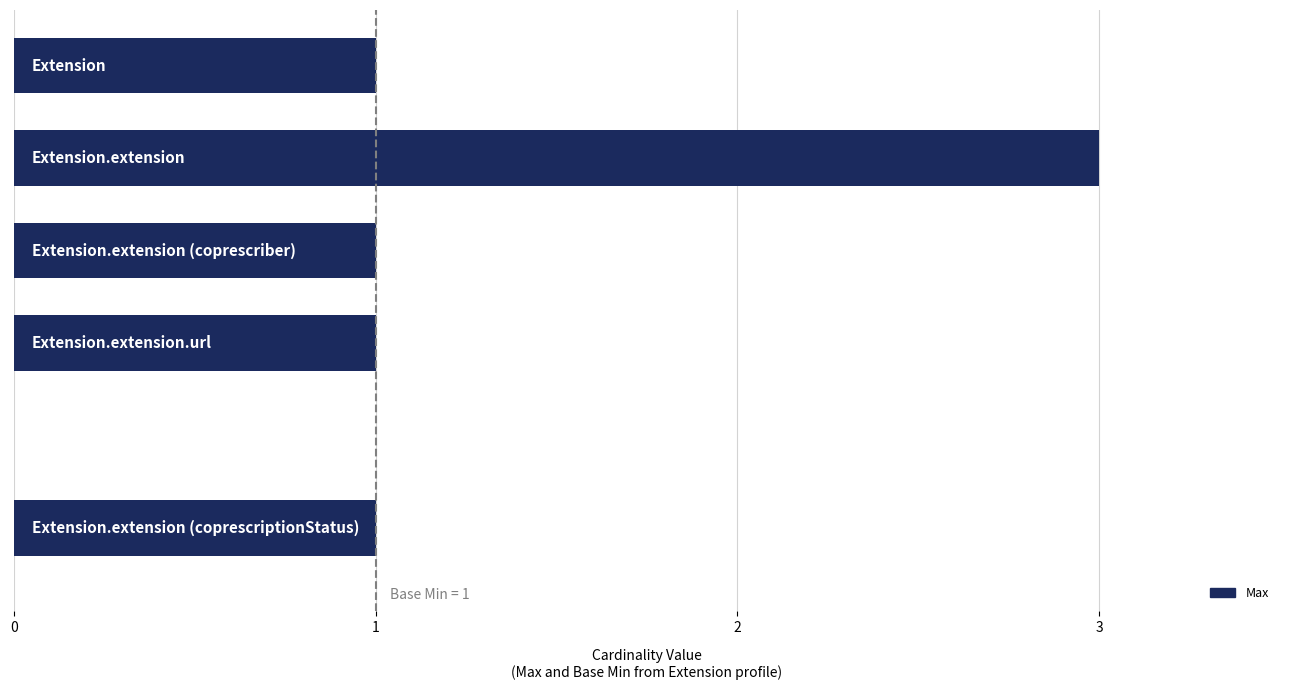

What is the sum of all values?

7